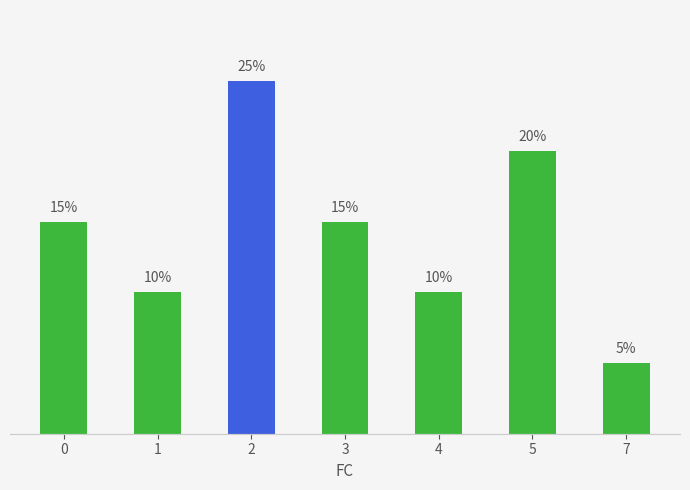

Does the chart contain any negative values?

No